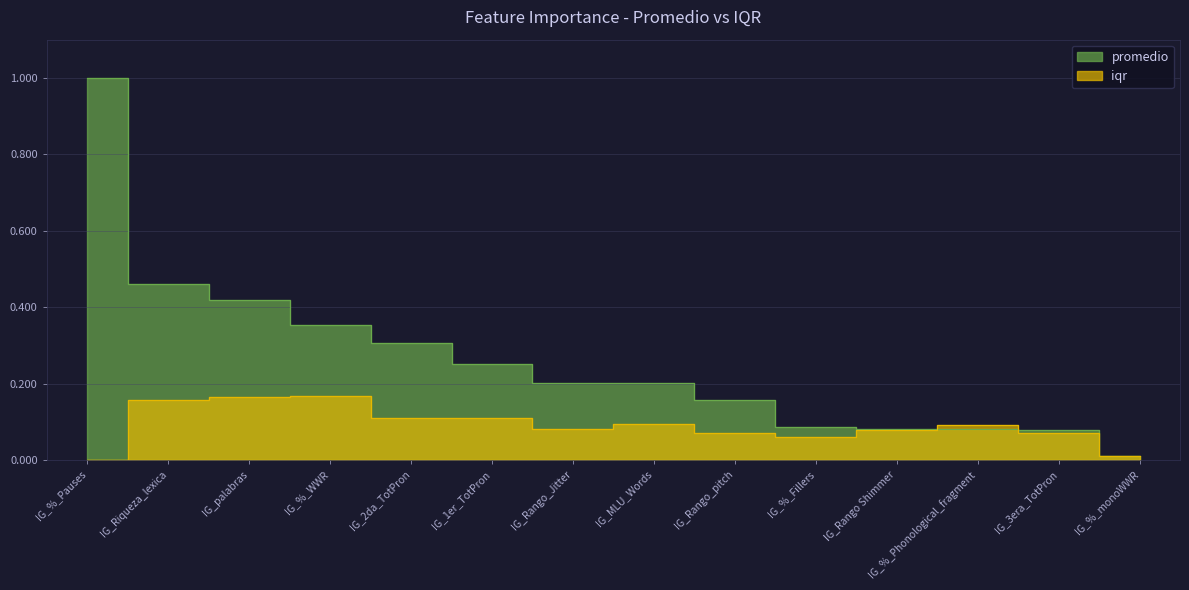

At how many categories does at least one series exceed 0?

14